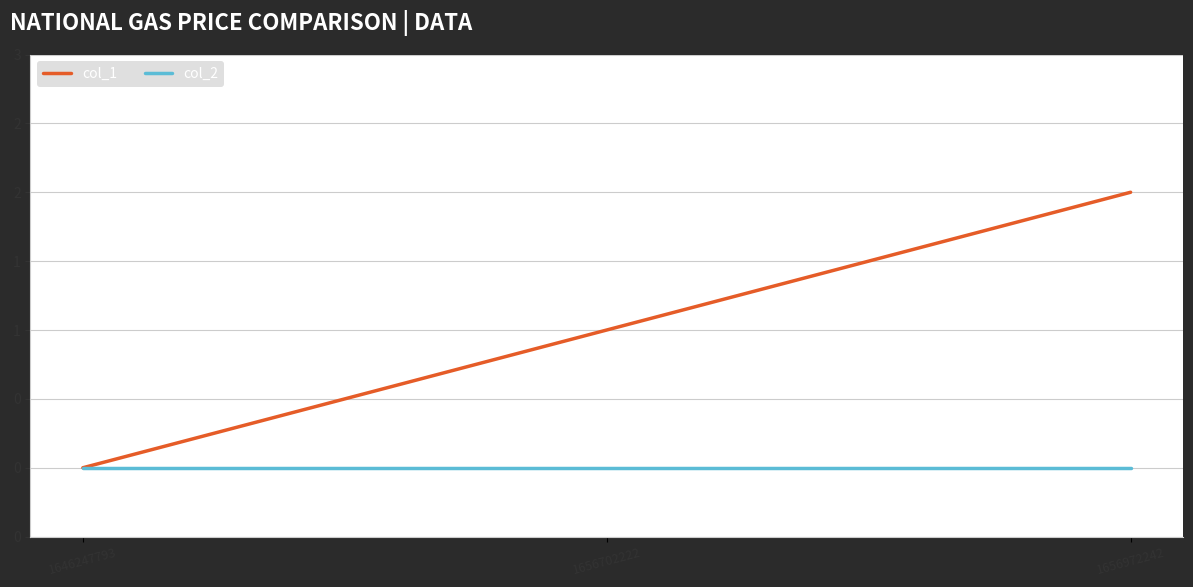

Reading left to right, what are all the values shown in this chart?

col_1: 0	1	2
col_2: 0	0	0